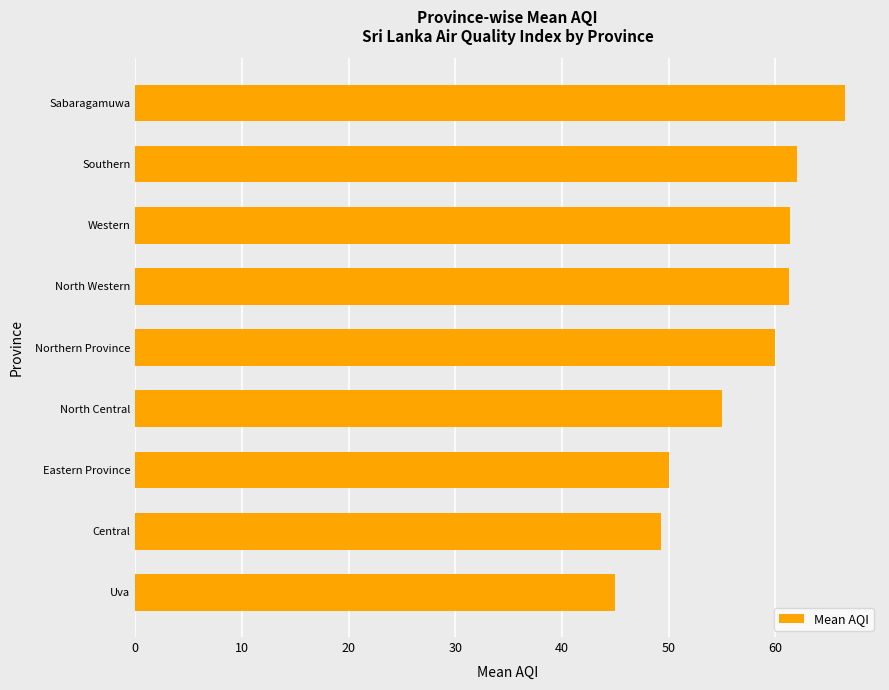

Are the bars grouped side by side (vs. stacked)?

No